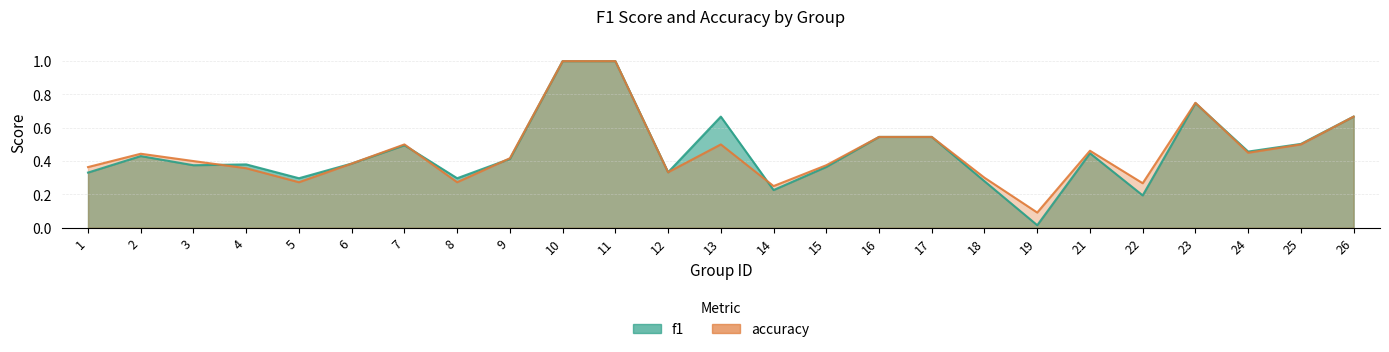

Rank the series at 4 from highest to lowest value.

f1_line, accuracy_line